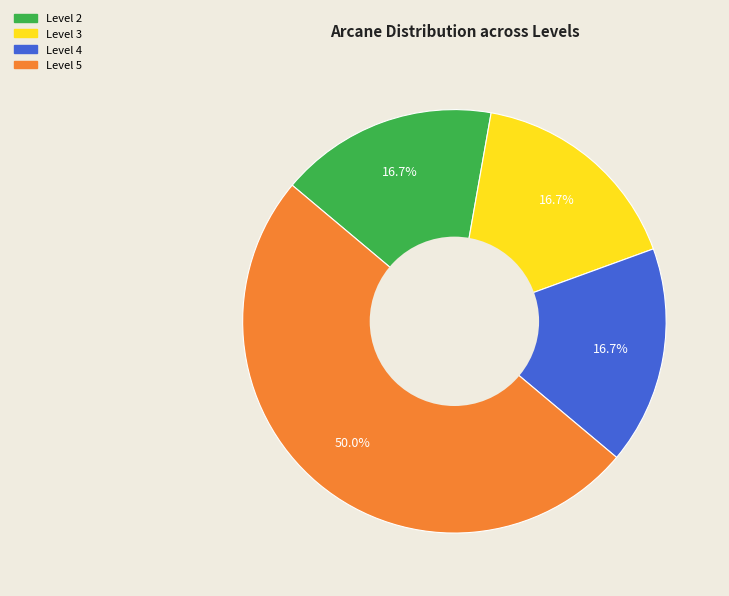

Which category has the biggest portion of the pie?

Level 5